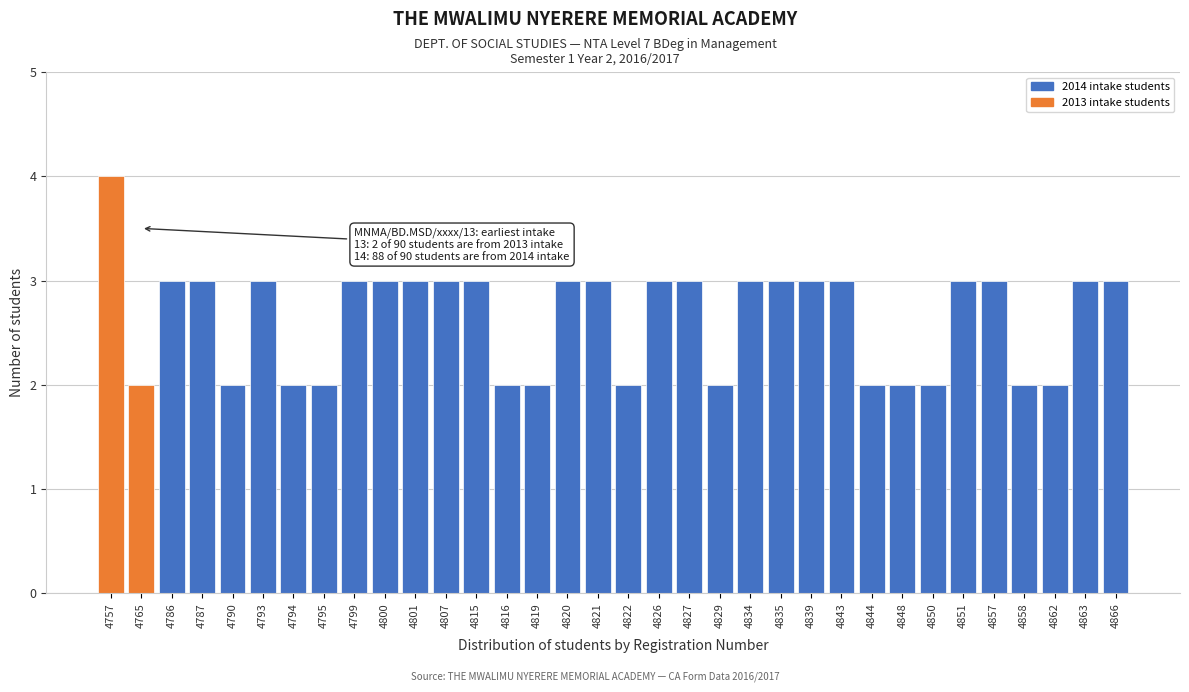

What is the value of the 31st bar from the left?

2